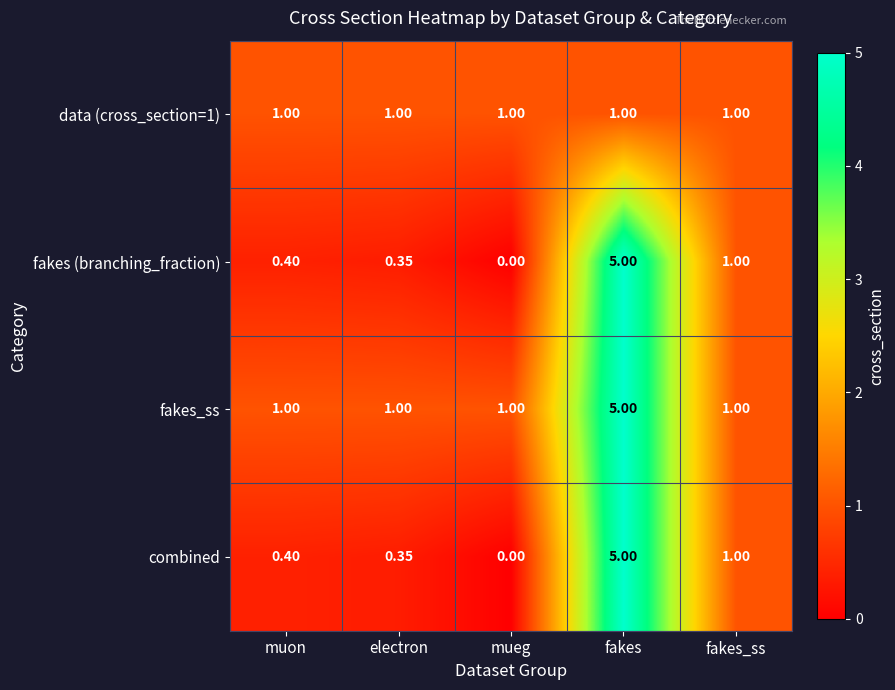

At which category does the chart reach its minimum across all series?

mueg